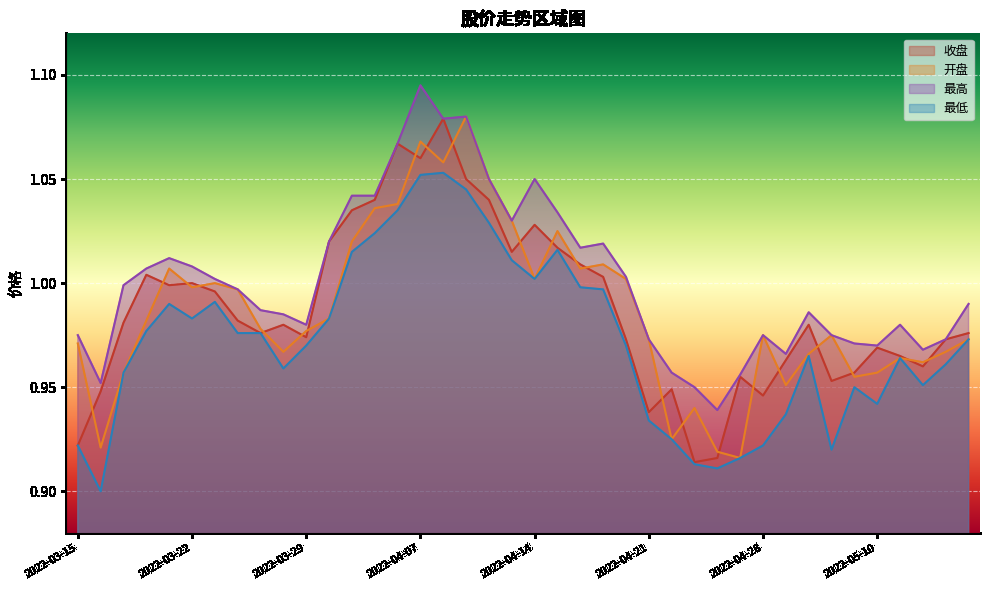

Reading left to right, what are all the values shown in this chart?

收盘: 0.9	0.9	1.0	1.0	1.0	1.0	1.0	1.0	1.0	1.0	1.0	1.0	1.0	1.0	1.1	1.1	1.1	1.1	1.0	1.0	1.0	1.0	1.0	1.0	1.0	0.9	0.9	0.9	0.9	1.0	0.9	1.0	1.0	1.0	1.0	1.0	1.0	1.0	1.0	1.0
开盘: 1.0	0.9	1.0	1.0	1.0	1.0	1.0	1.0	1.0	1.0	1.0	1.0	1.0	1.0	1.0	1.1	1.1	1.1	1.1	1.0	1.0	1.0	1.0	1.0	1.0	1.0	0.9	0.9	0.9	0.9	1.0	1.0	1.0	1.0	1.0	1.0	1.0	1.0	1.0	1.0
最高: 1.0	1.0	1.0	1.0	1.0	1.0	1.0	1.0	1.0	1.0	1.0	1.0	1.0	1.0	1.1	1.1	1.1	1.1	1.1	1.0	1.1	1.0	1.0	1.0	1.0	1.0	1.0	0.9	0.9	1.0	1.0	1.0	1.0	1.0	1.0	1.0	1.0	1.0	1.0	1.0
最低: 0.9	0.9	1.0	1.0	1.0	1.0	1.0	1.0	1.0	1.0	1.0	1.0	1.0	1.0	1.0	1.1	1.1	1.0	1.0	1.0	1.0	1.0	1.0	1.0	1.0	0.9	0.9	0.9	0.9	0.9	0.9	0.9	1.0	0.9	0.9	0.9	1.0	1.0	1.0	1.0